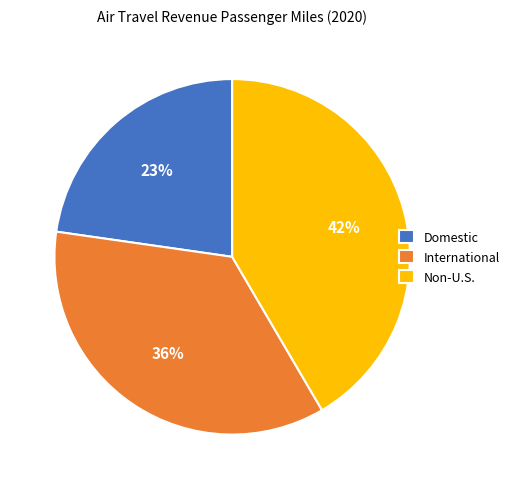

What is the ratio of the value at Domestic to the value at International?

0.6